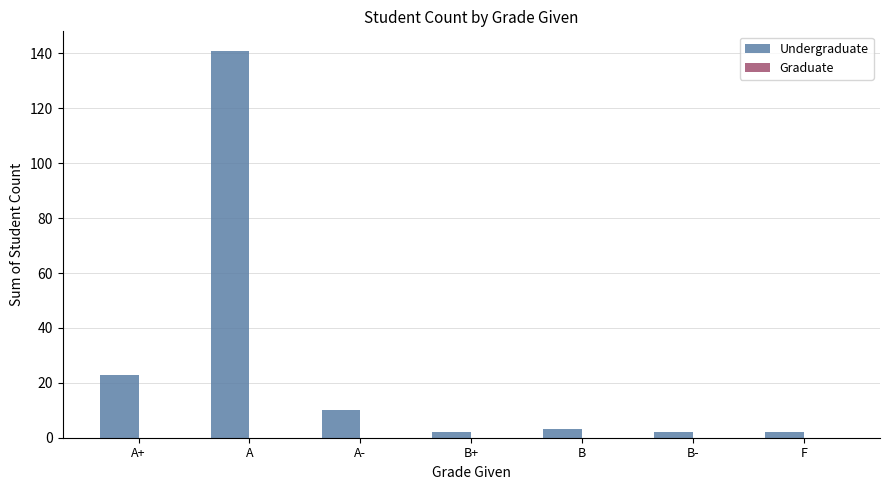

Is it true that the value at A+ is 41?

False